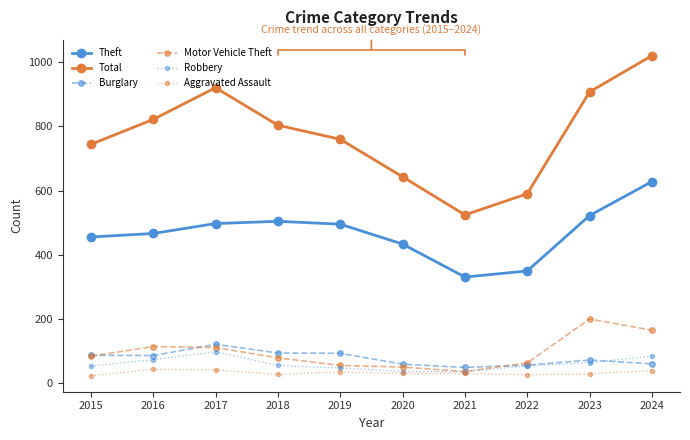

Is this an area chart (filled region under the line)?

No